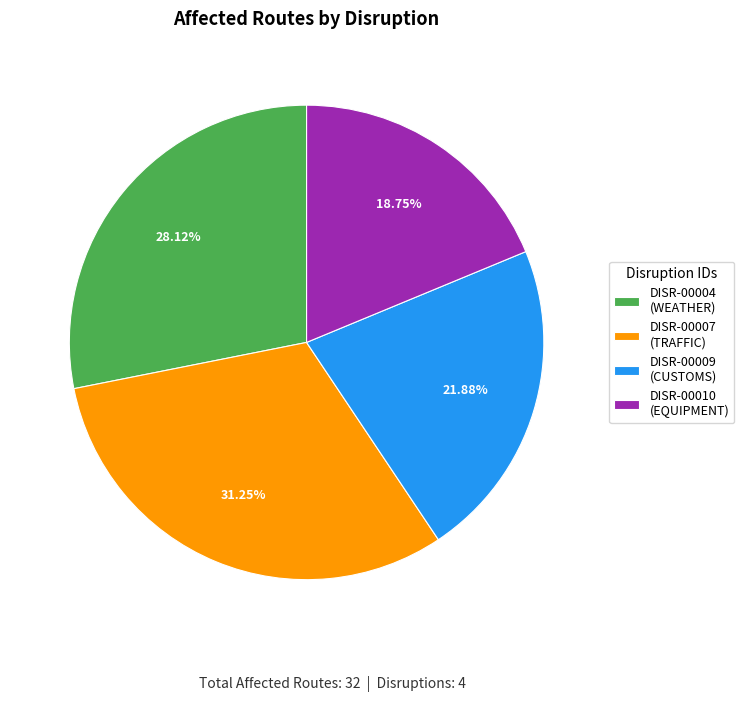

Which category has the smallest portion of the pie?

DISR-00010